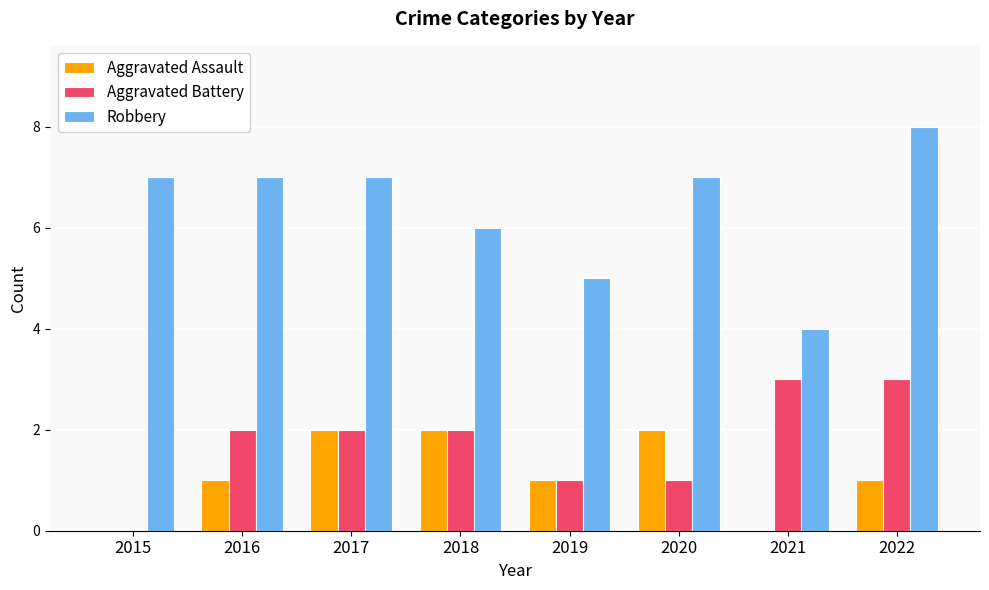

At which category does the chart reach its peak across all series?

2022